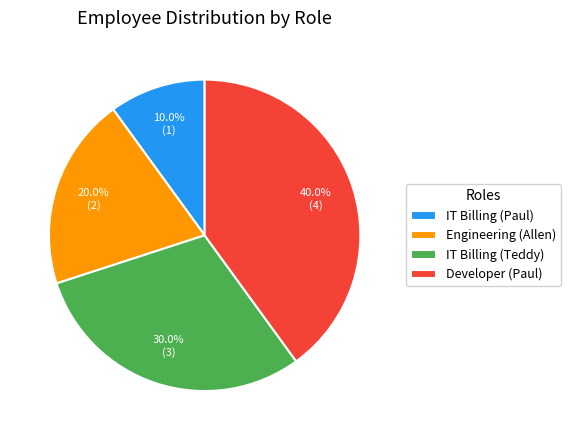

Count the number of slices in the pie.

4